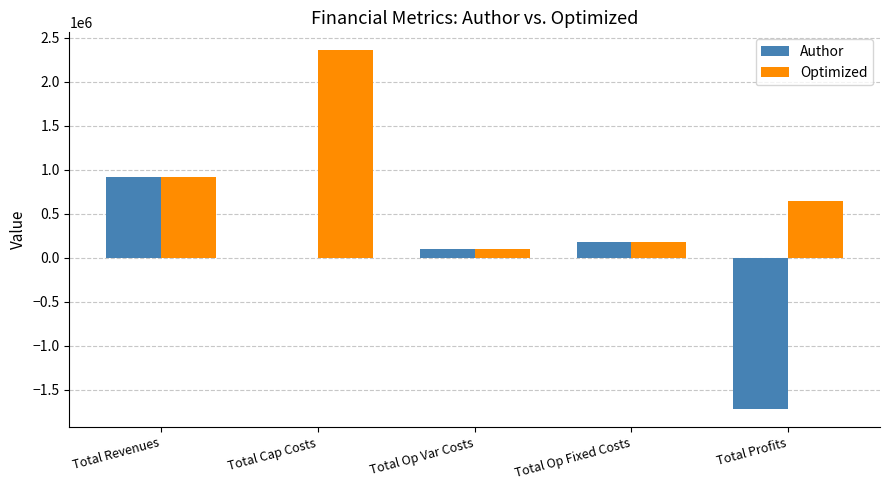

At which label does Optimized first exceed 639716?

Total Revenues